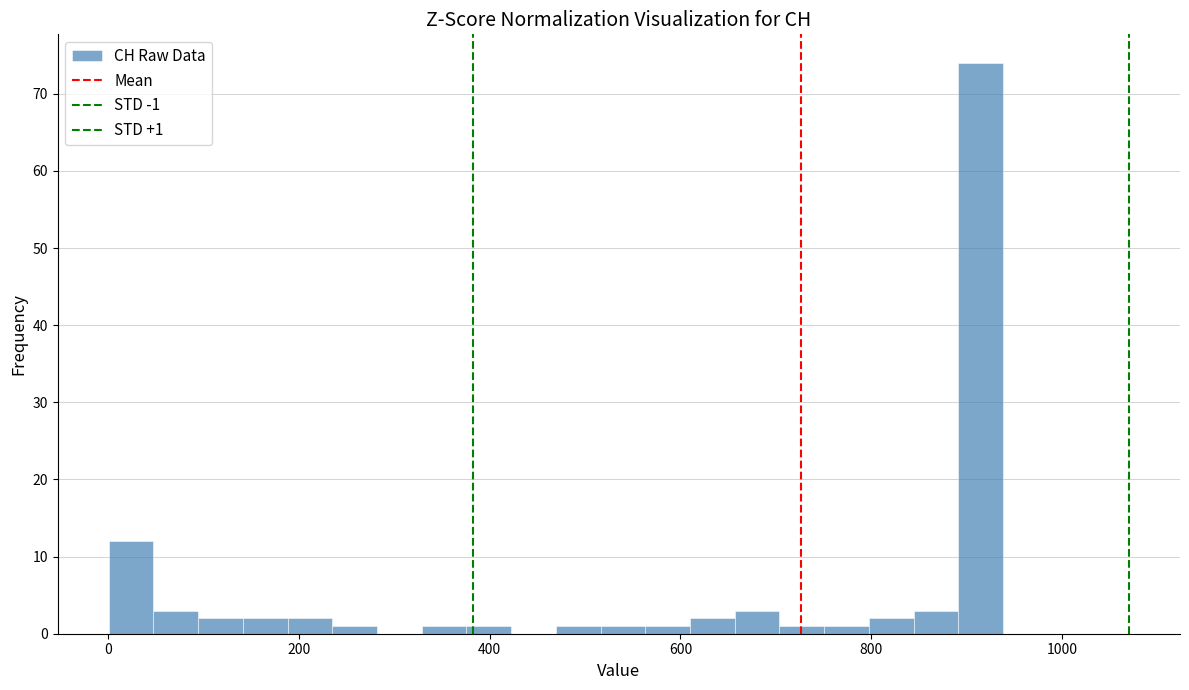

Around what value on the x-axis is the tallest bar? Give the approximate position of its centre, as read against the axis.

920